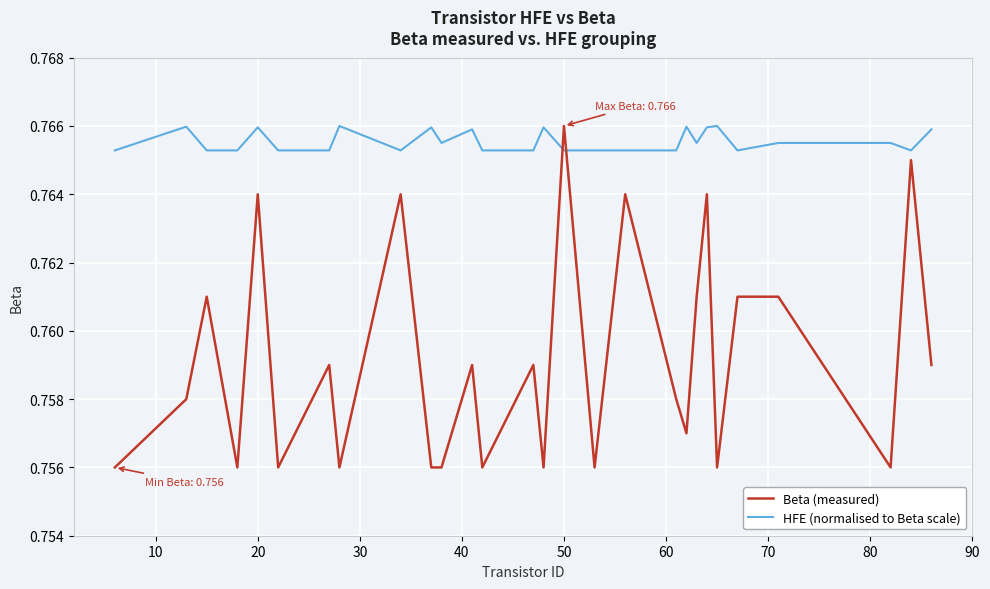

True or false: Beta (measured) and HFE (normalised to Beta scale) cross at least once.

True